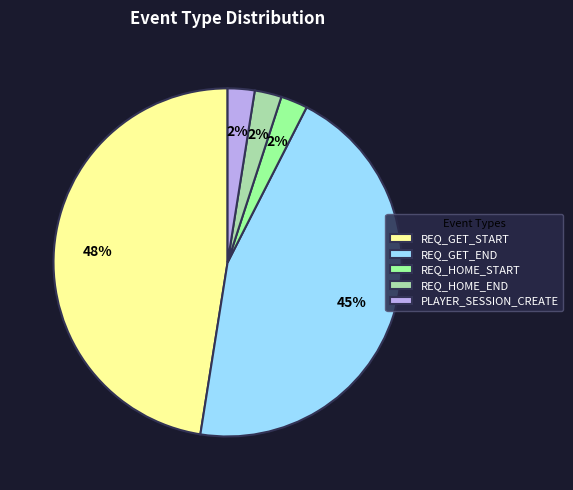

Between PLAYER_SESSION_CREATE and REQ_GET_END, which is larger?

REQ_GET_END